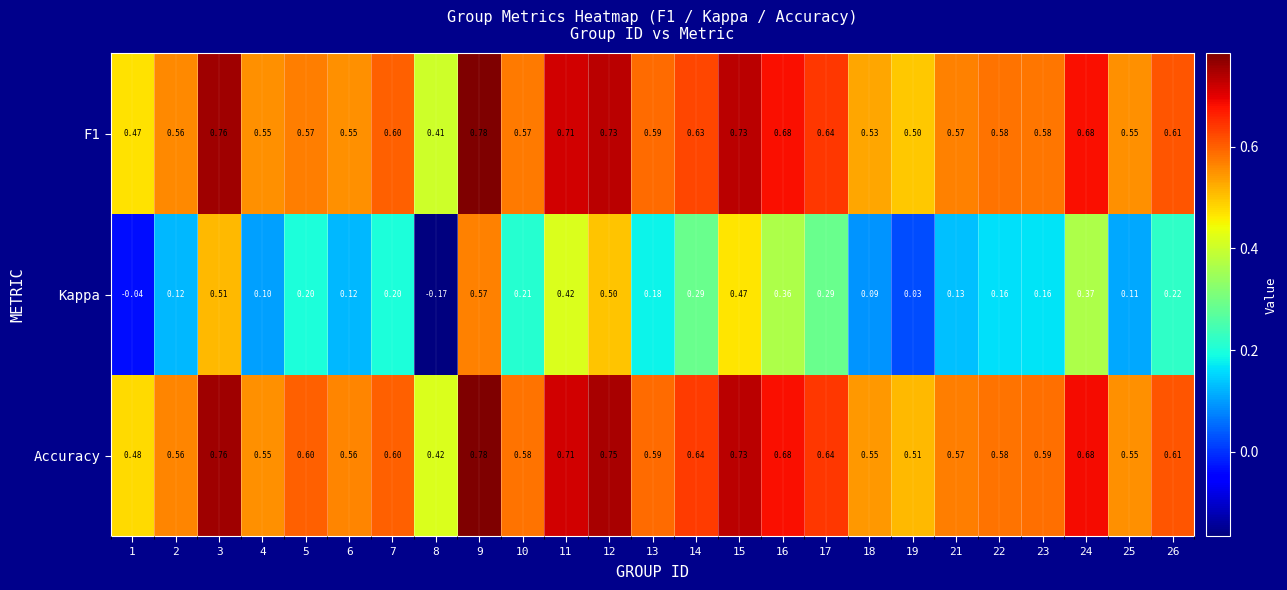

Which series changed the most between 18 and 24?

Kappa